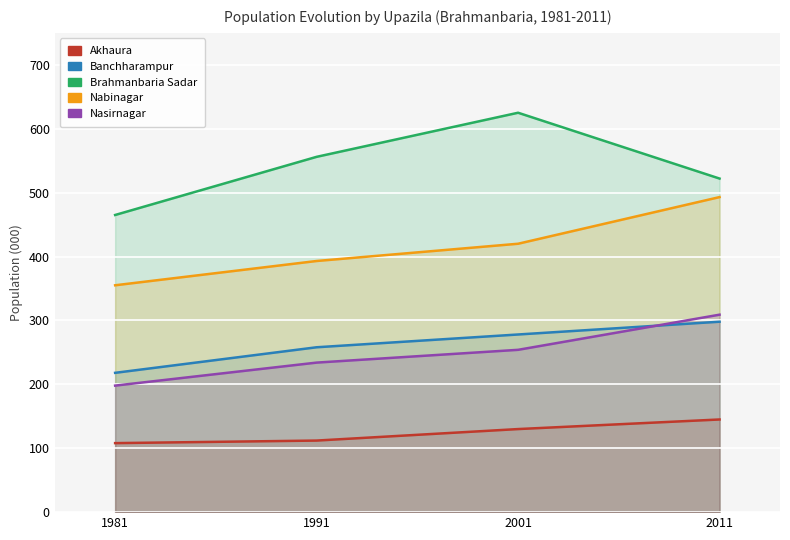

How many lines are shown in the chart?

5